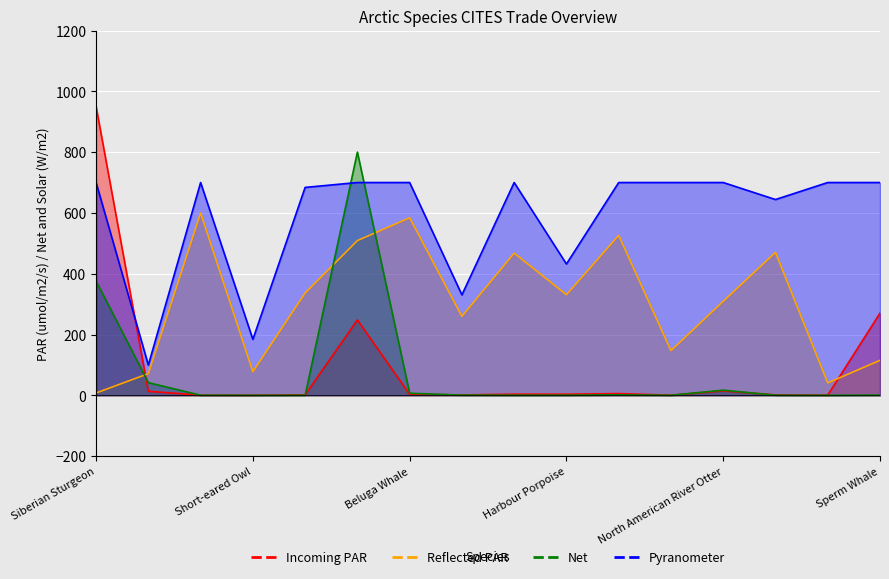

At which category is the sum across all series the highest?

Minke Whale